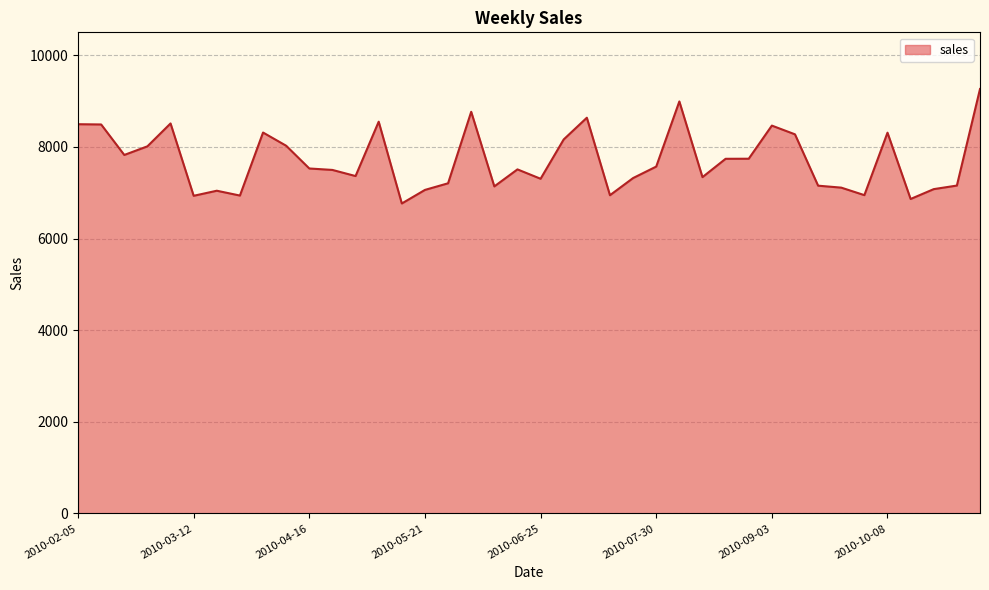

What is the smallest value displayed?

6765.3